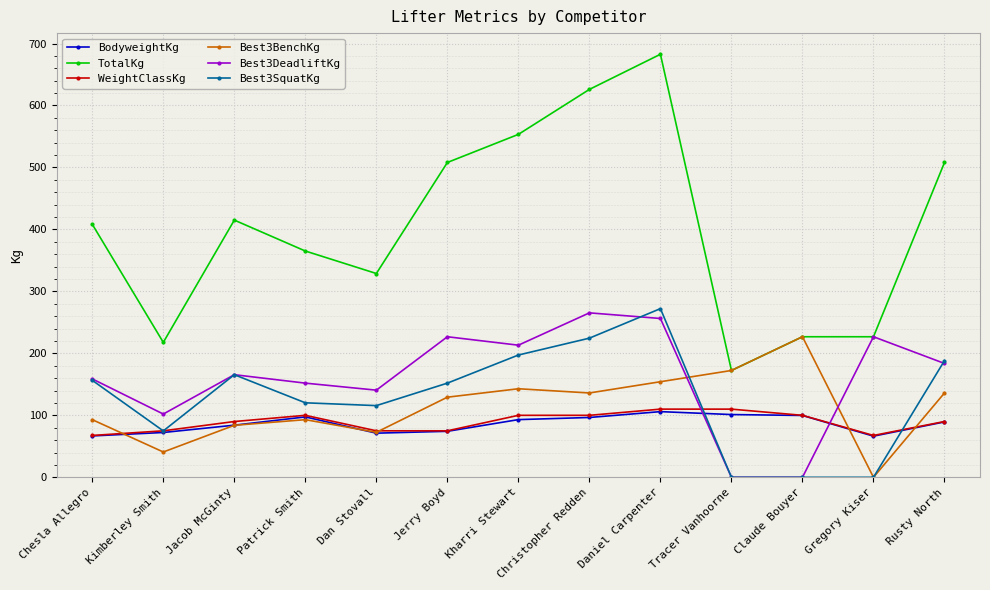

Which label corresponds to the largest value in the chart?

Daniel Carpenter